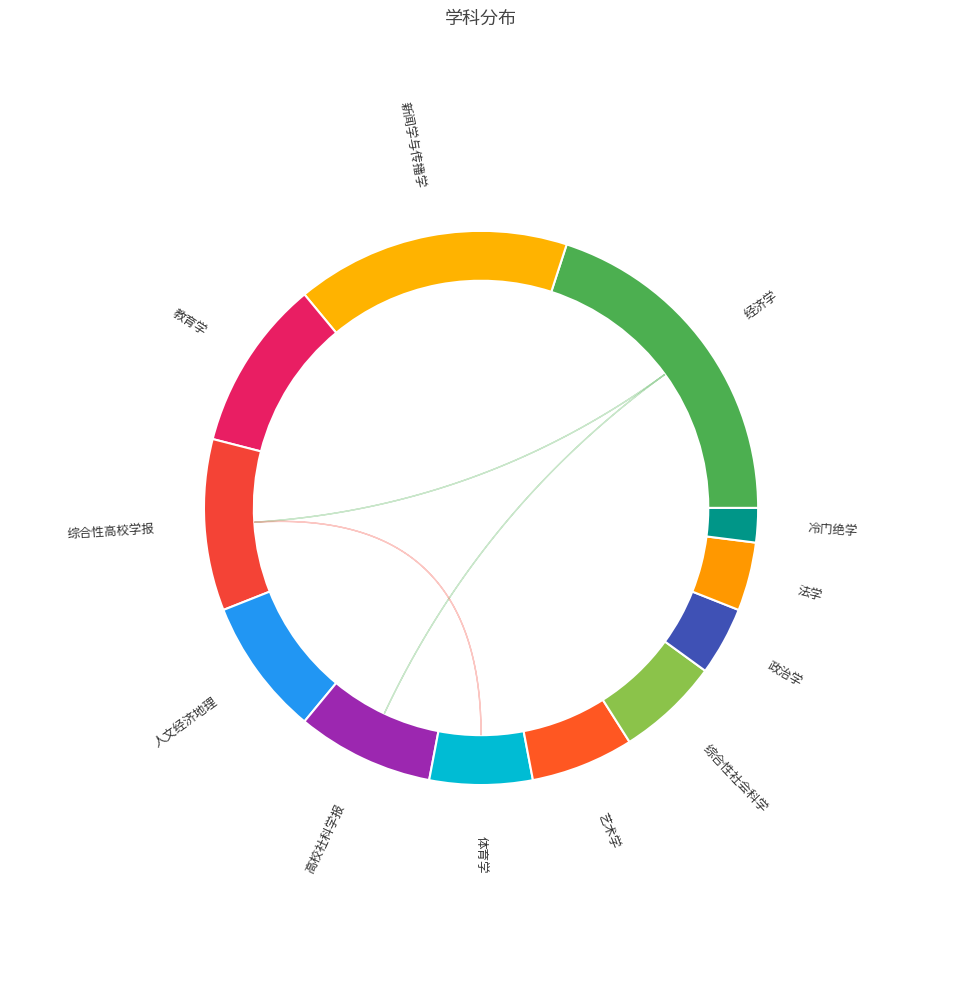

What is the smallest slice in the pie chart?

冷门绝学